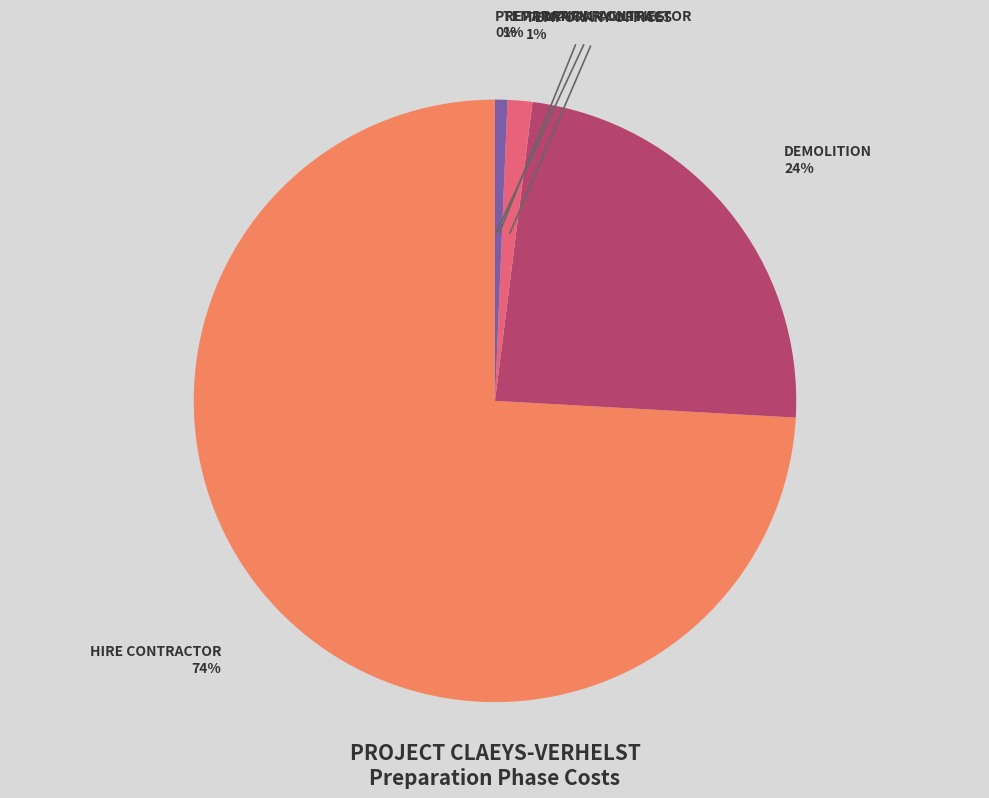

What is the change in value from hire contractor to preparation contractor?

-210000.0